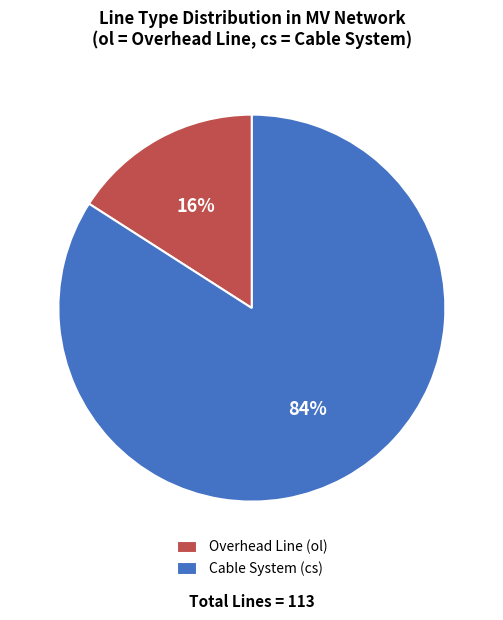

To the nearest percent, what percentage of the pie is Cable System (cs)?

84%